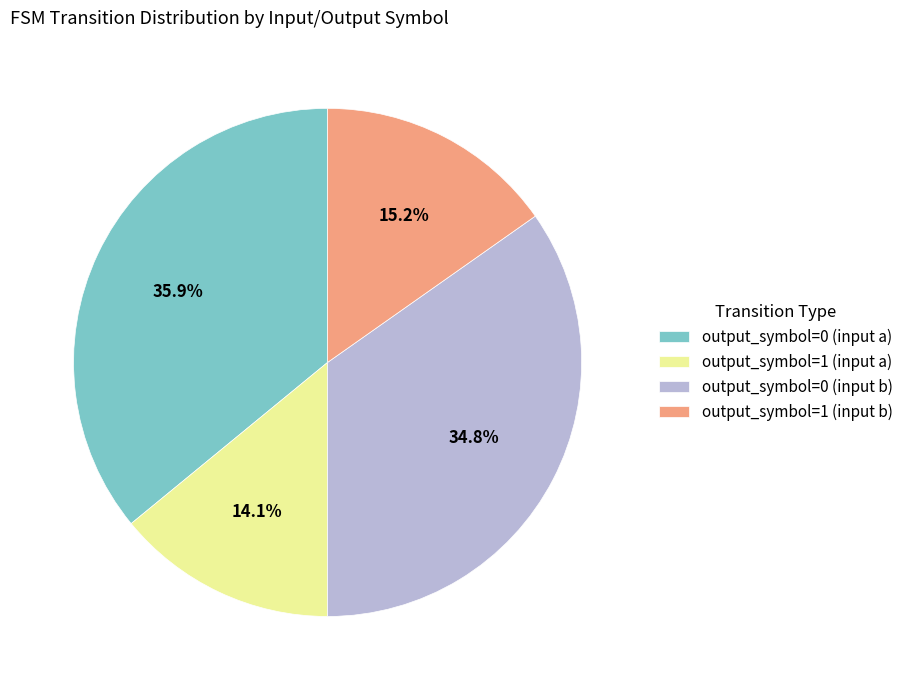

To the nearest percent, what percentage of the pie is output_symbol=0 (input a)?

36%